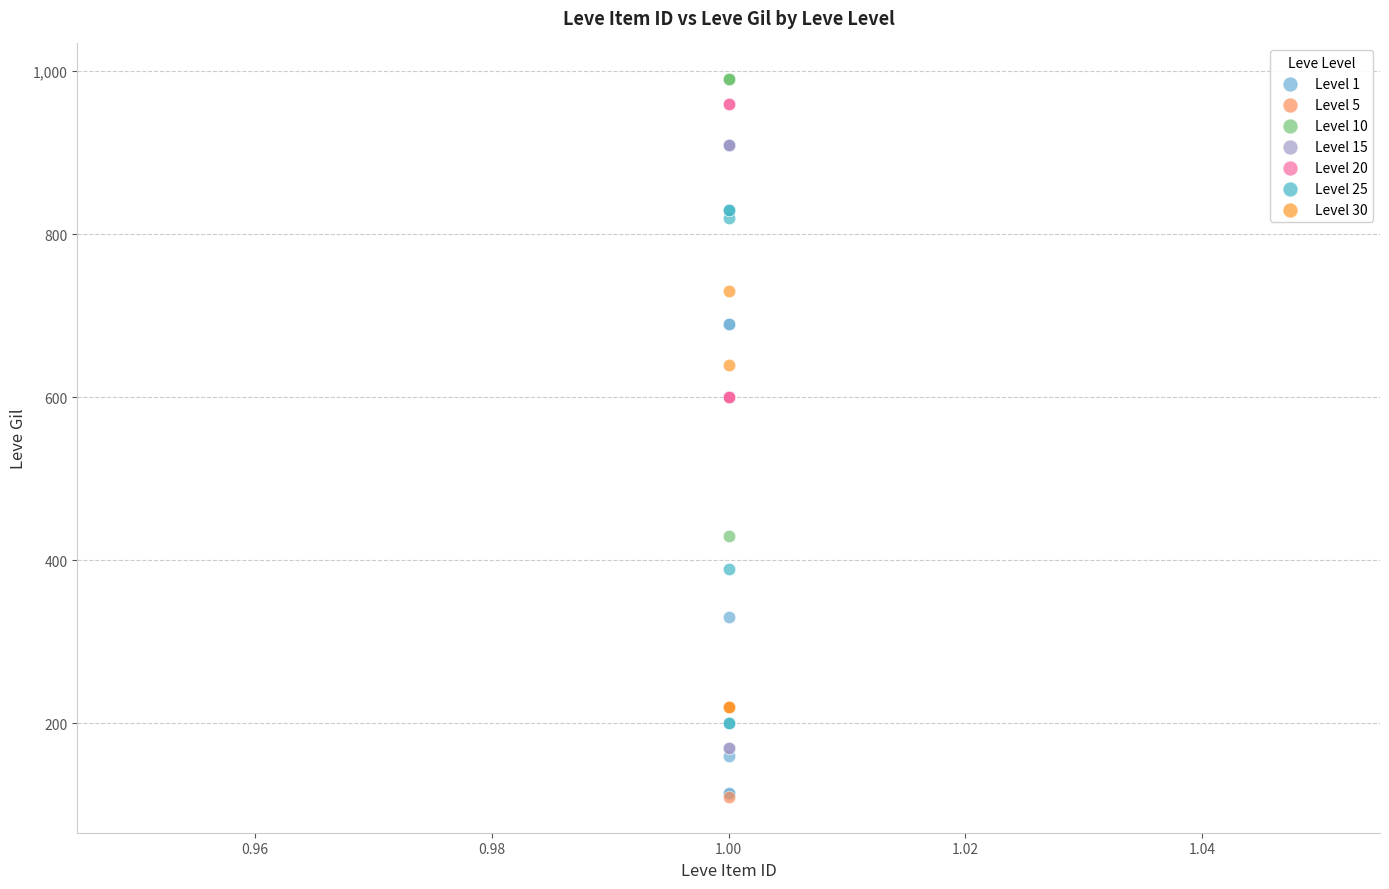

Which series has the largest Y range (max minus min)?

Level 15